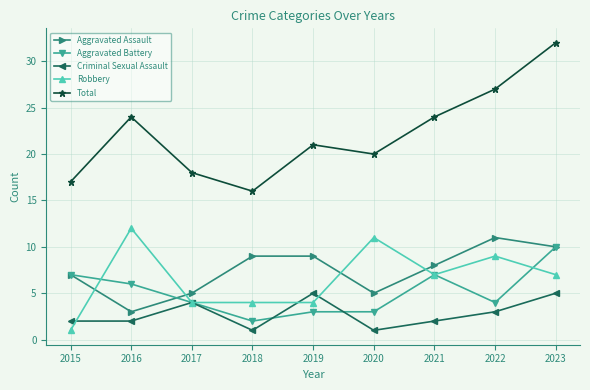

What is the minimum value shown in the chart?

1